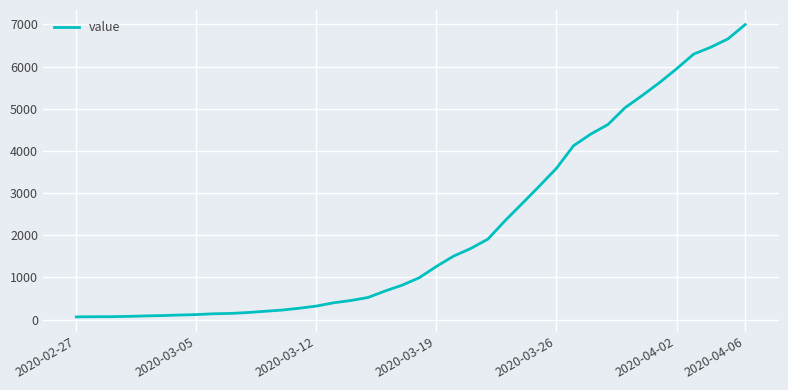

What is the greatest value displayed?

6995